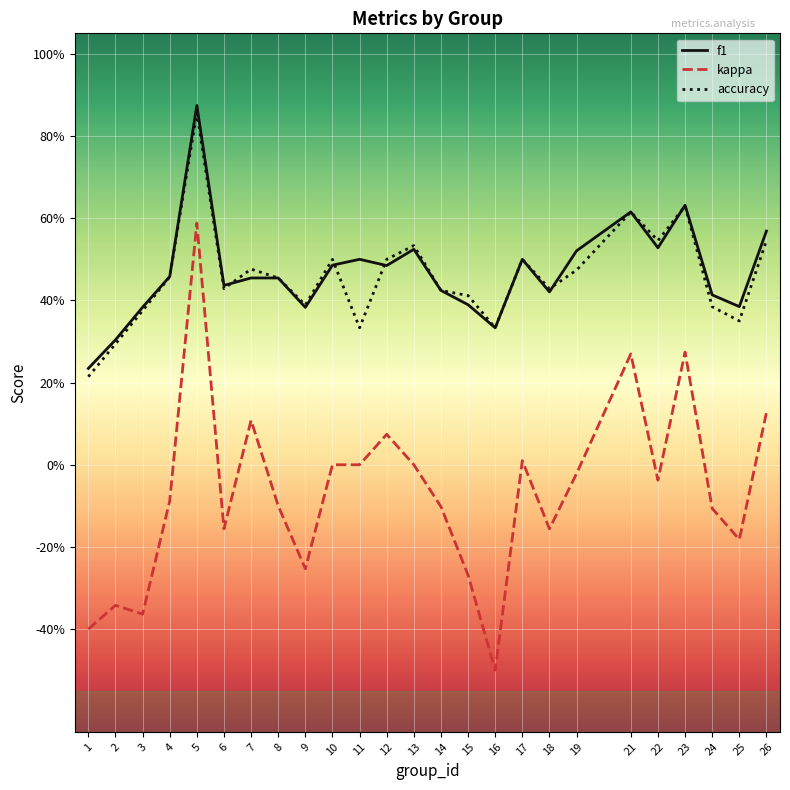

Is it true that f1 equals 0.6 at 25?

False